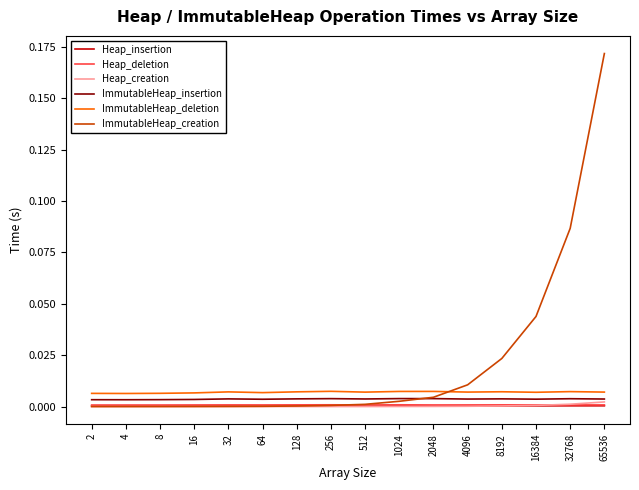

Which series has the largest total across all categories?

ImmutableHeap_creation